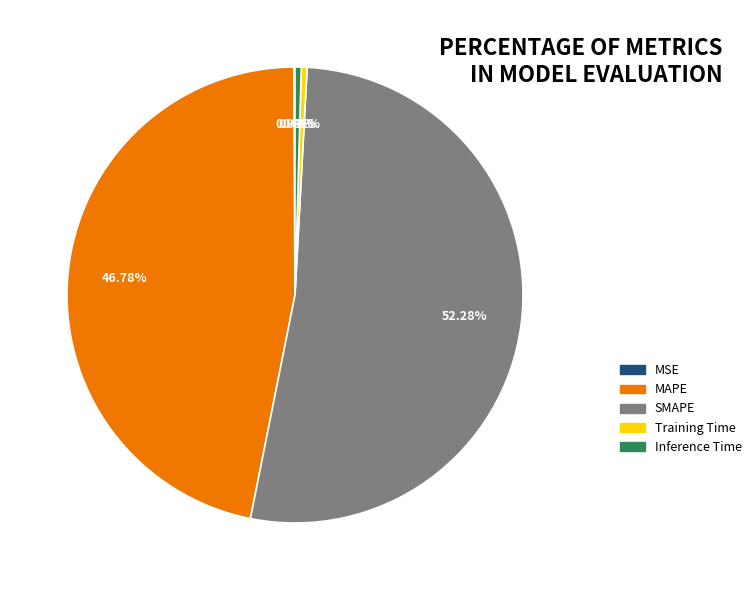

What is the largest slice in the pie chart?

SMAPE